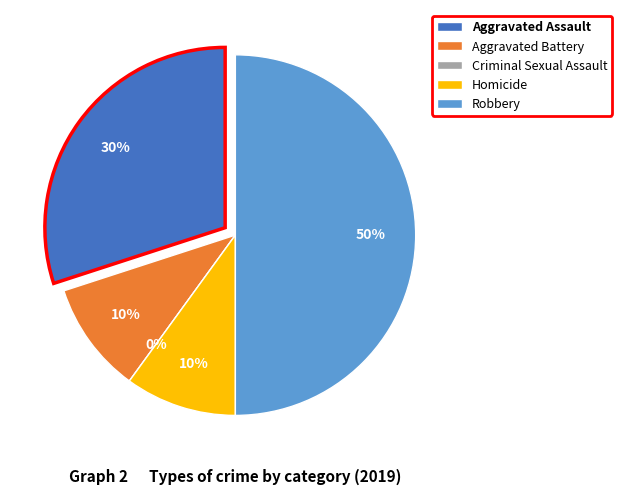

How many slices are in this pie chart?

5